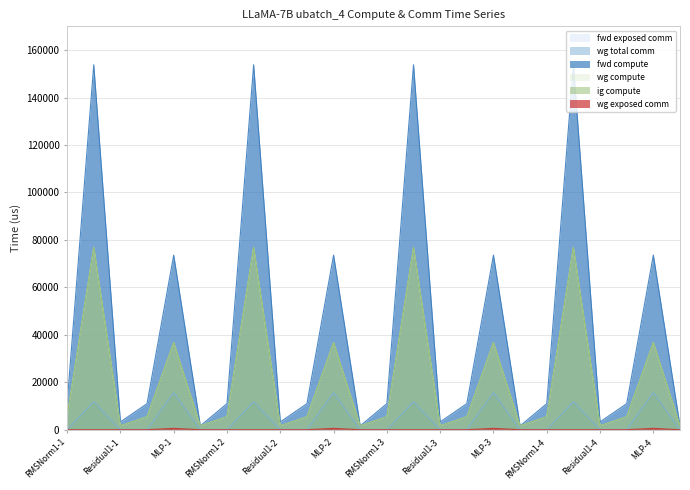

Count the number of categories in the chart.

24